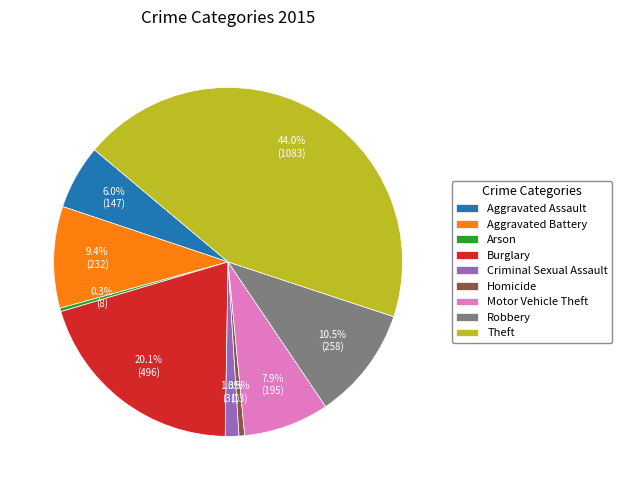

What is the ratio of the value at Burglary to the value at Motor Vehicle Theft?

2.5